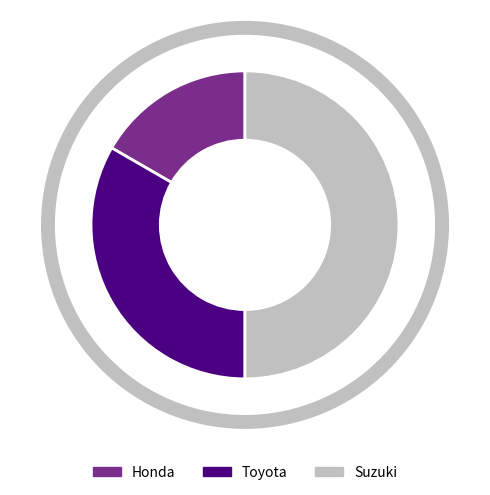

What percentage is NOT represented by Toyota?

66.7%